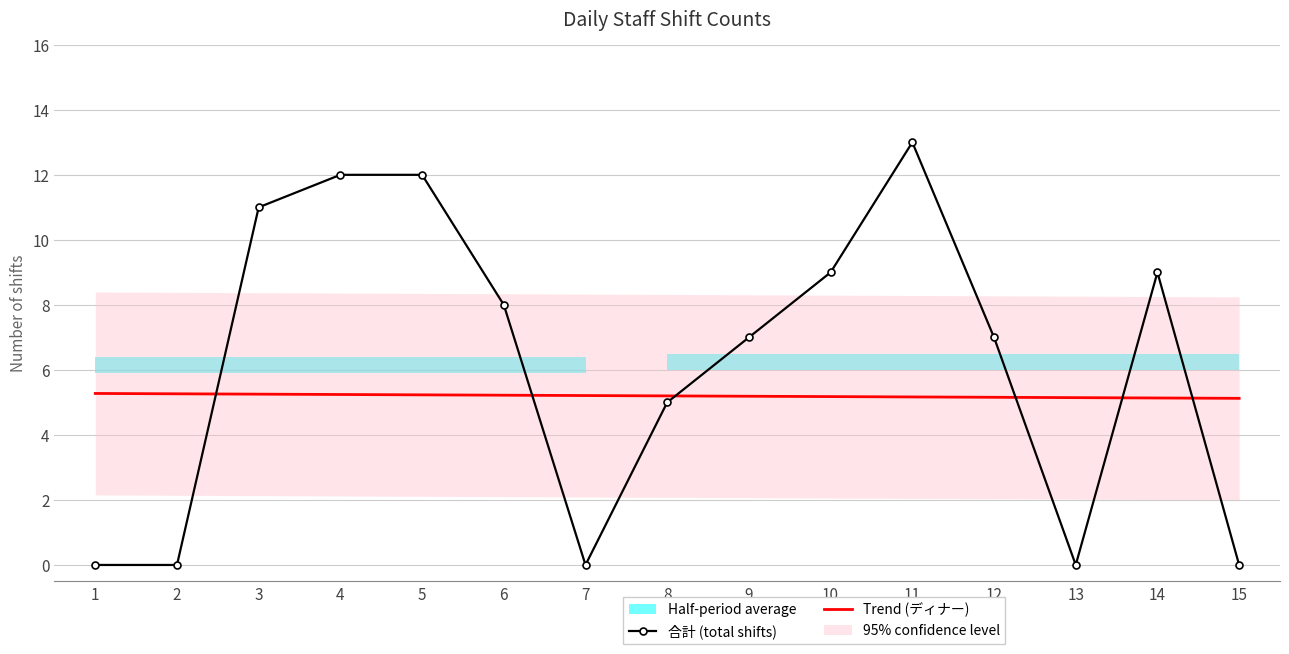

What is the value of the 合計 (total shifts) point at the 3rd from the left?

11.0